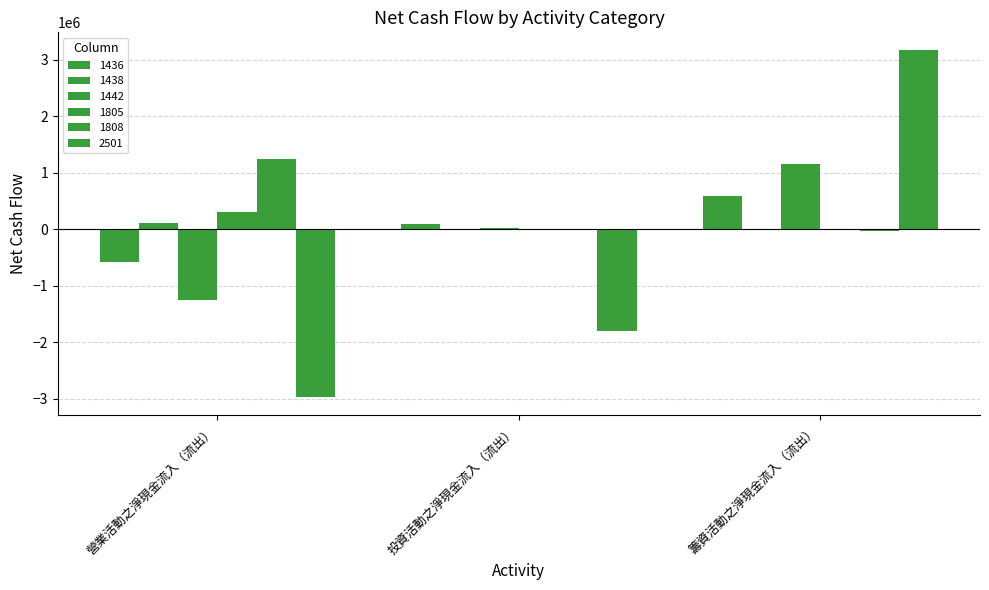

Count the number of categories in the chart.

3